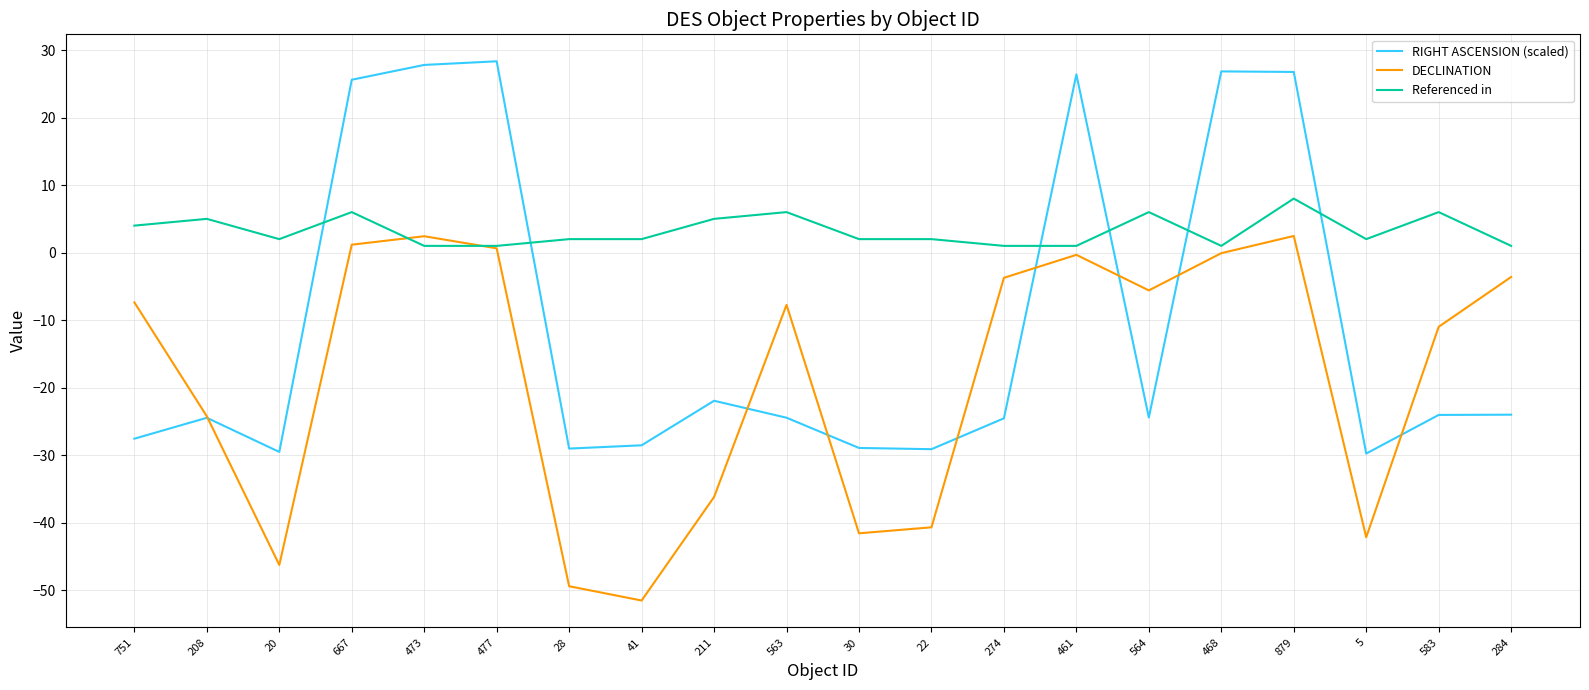

Read the Referenced in value at 5.

2.0